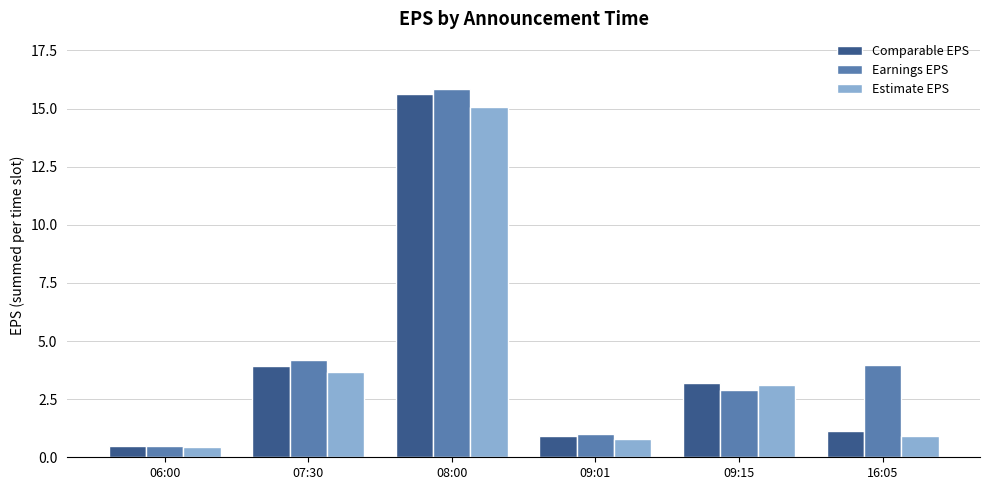

Is the value of Estimate EPS at 09:15 greater than the value of Earnings EPS at 16:05?

No